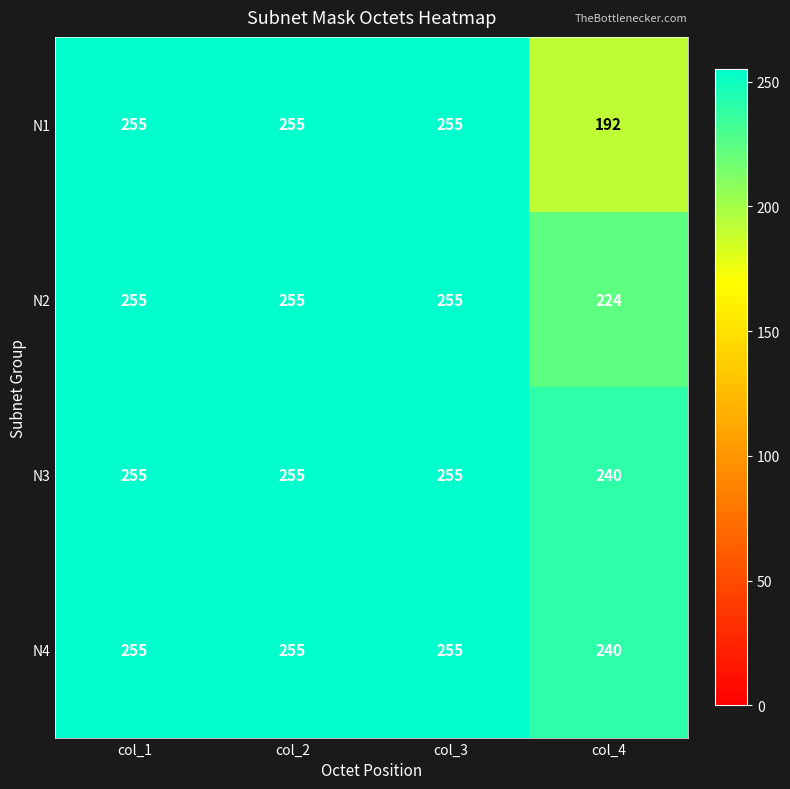

What is the total value across all series at col_2?

1020